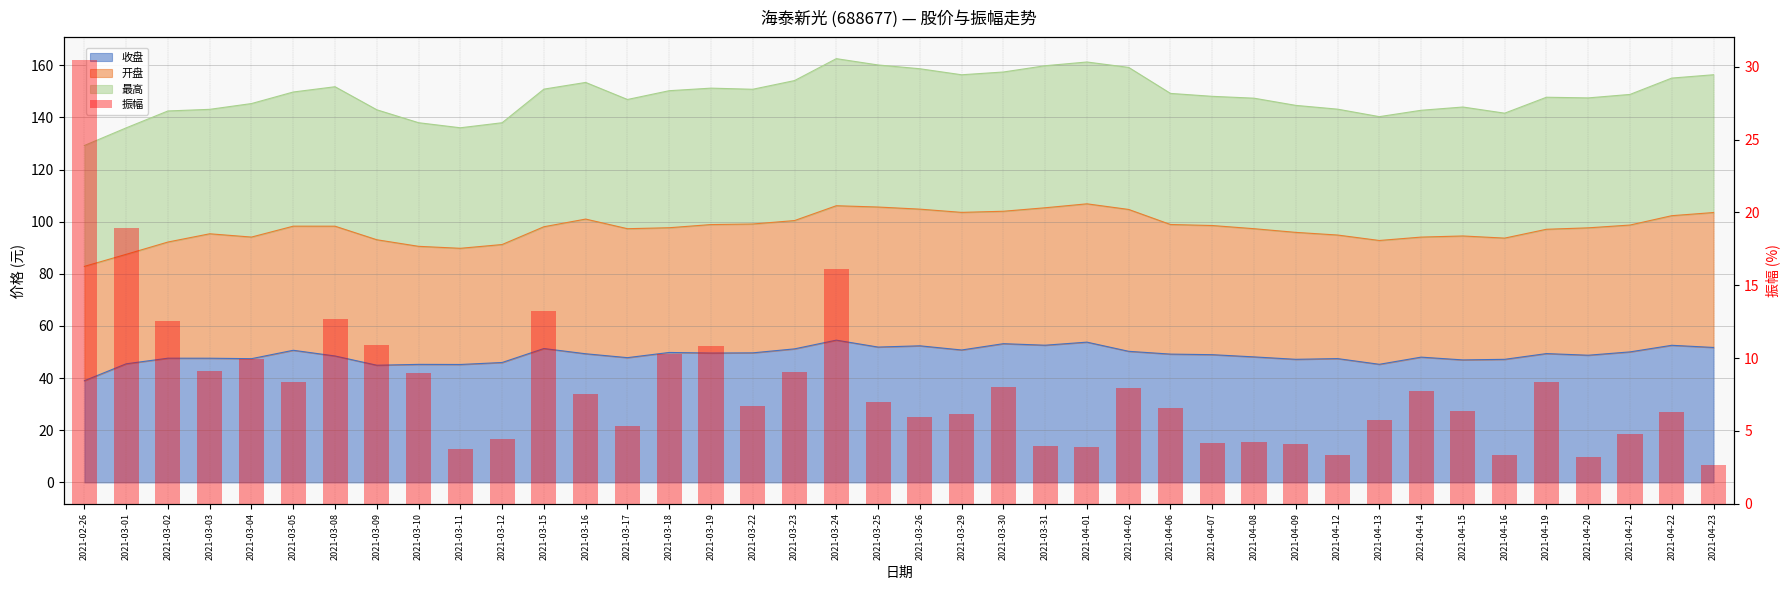

What is the label of the 33rd bar from the right?

2021-03-09